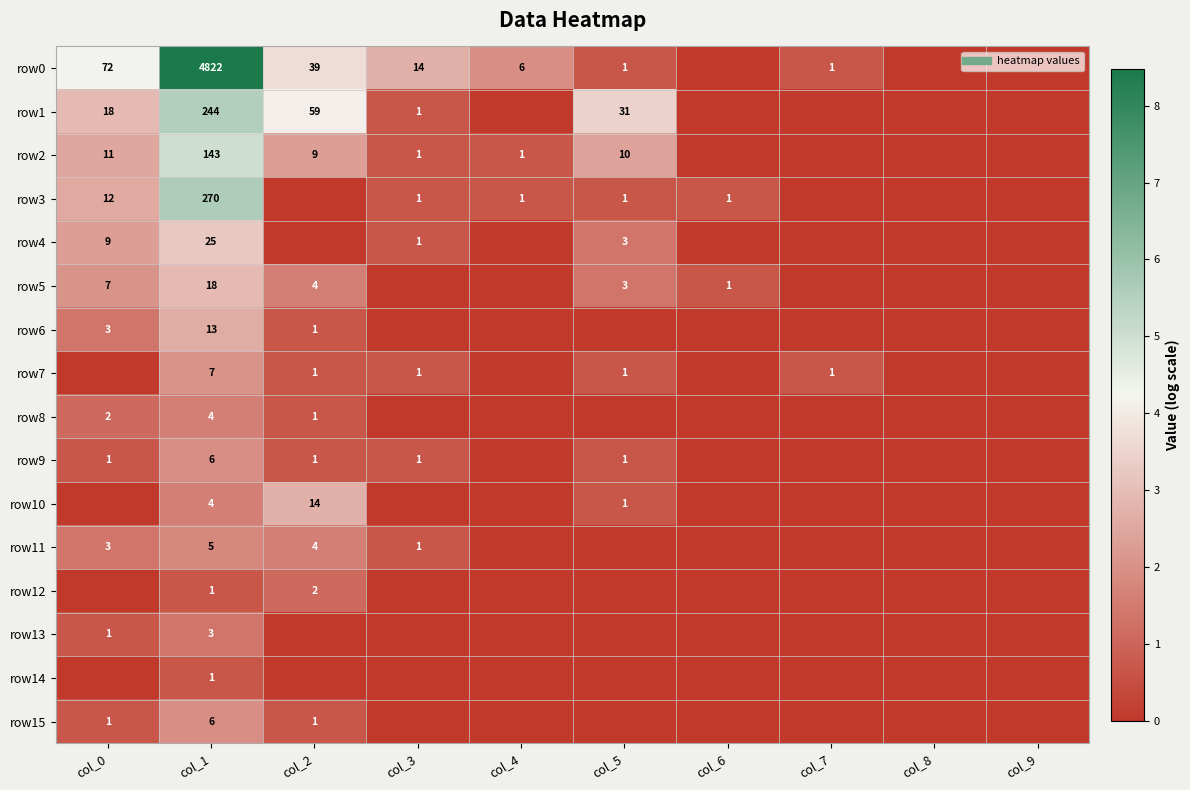

At col_5, list the series in order from largest to smallest.

row1, row2, row4, row5, row0, row3, row7, row9, row10, row6, row8, row11, row12, row13, row14, row15